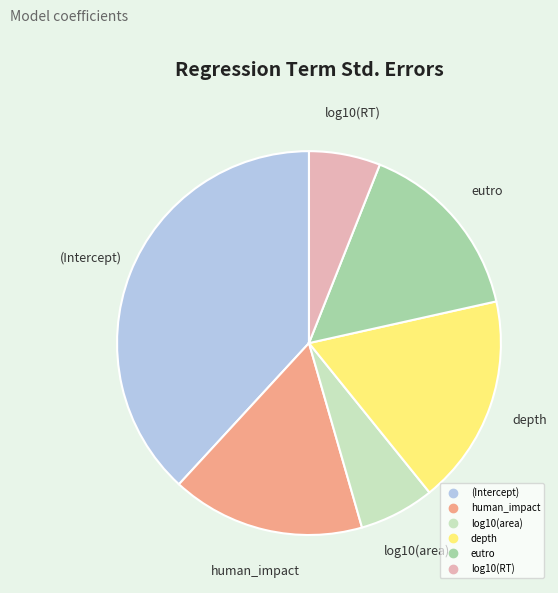

Count the number of slices in the pie.

6